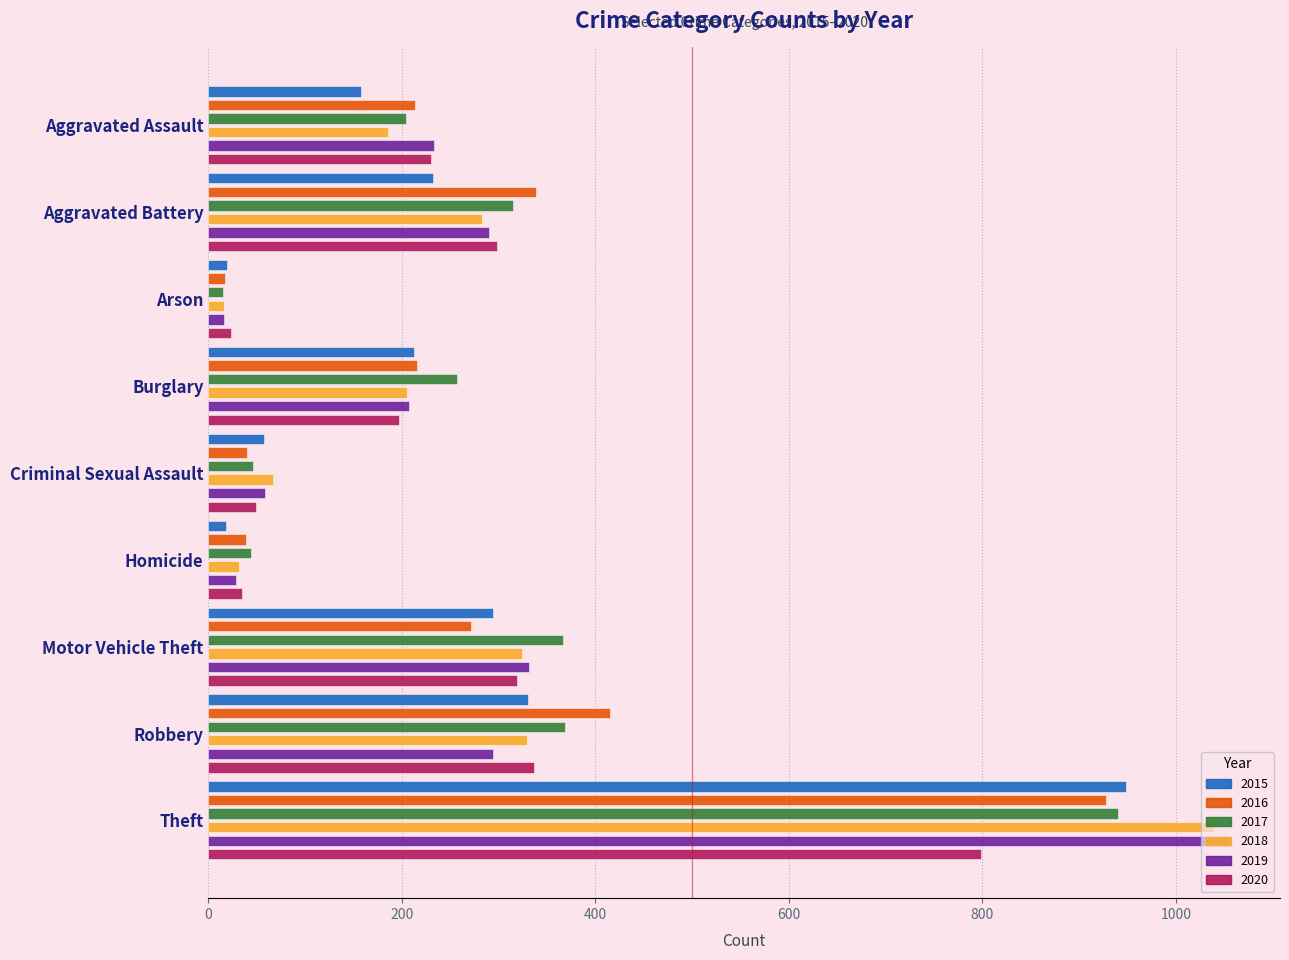

What is the sum of the 2019 values at Aggravated Assault and Aggravated Battery?

523